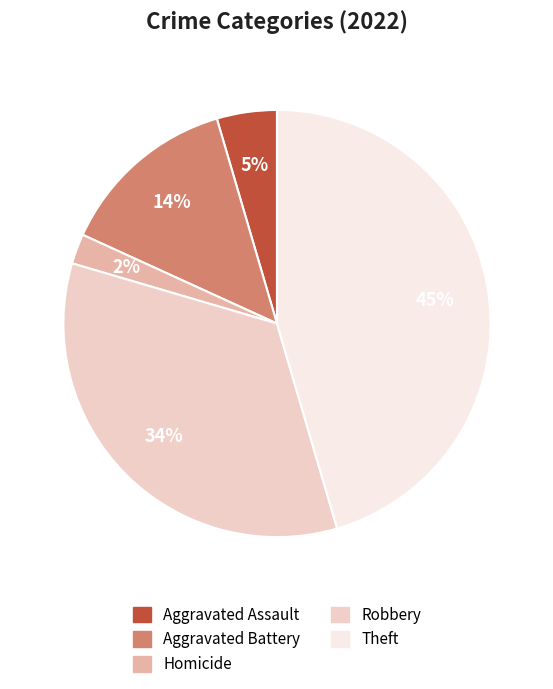

Does any single category account for the majority?

No